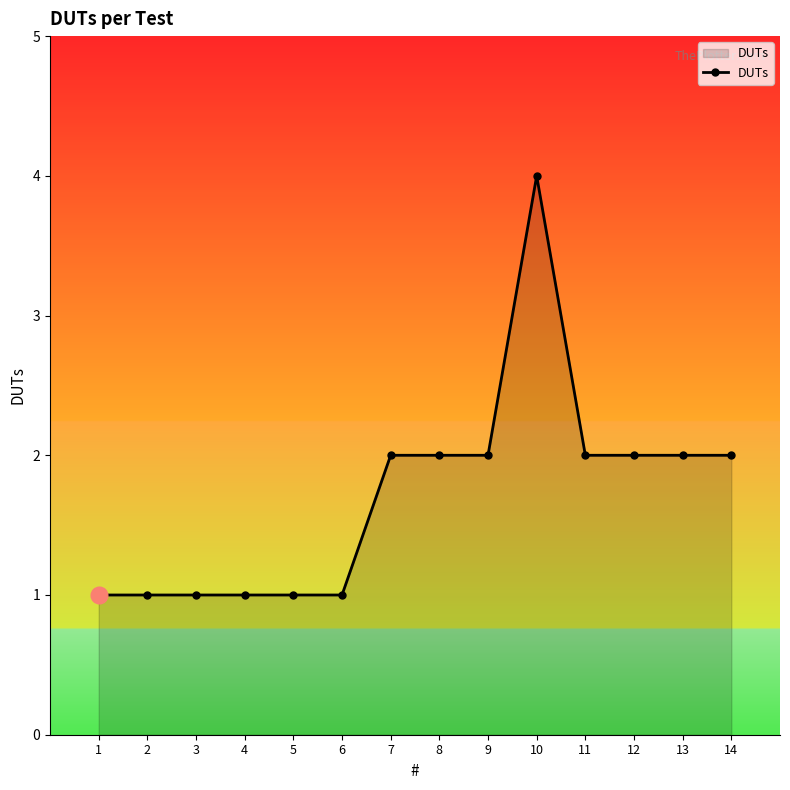

Reading left to right, transcribe all the data shown in this chart.

1=1	2=1	3=1	4=1	5=1	6=1	7=2	8=2	9=2	10=4	11=2	12=2	13=2	14=2